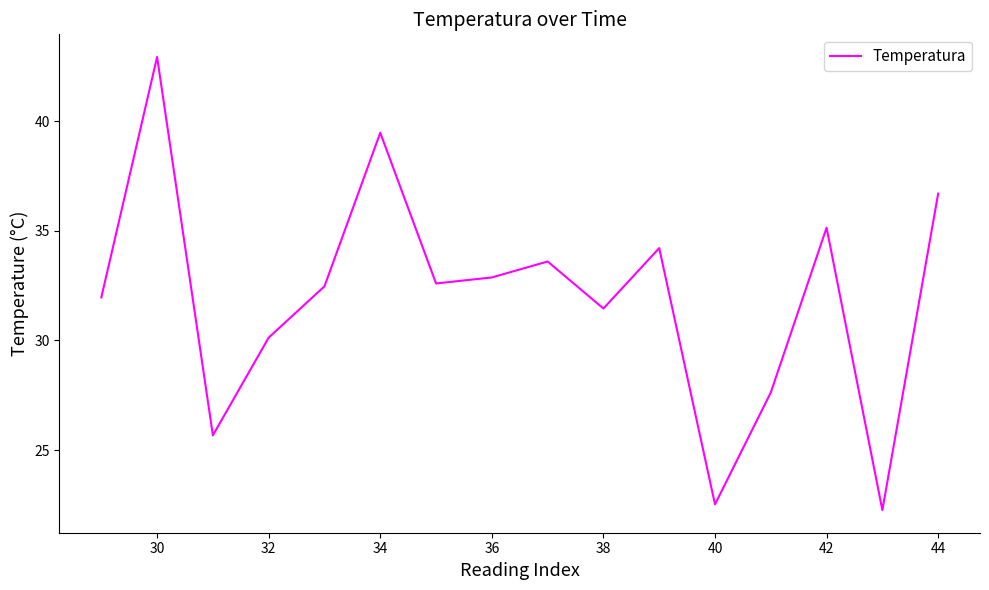

What is the difference between the maximum and minimum values?

20.7